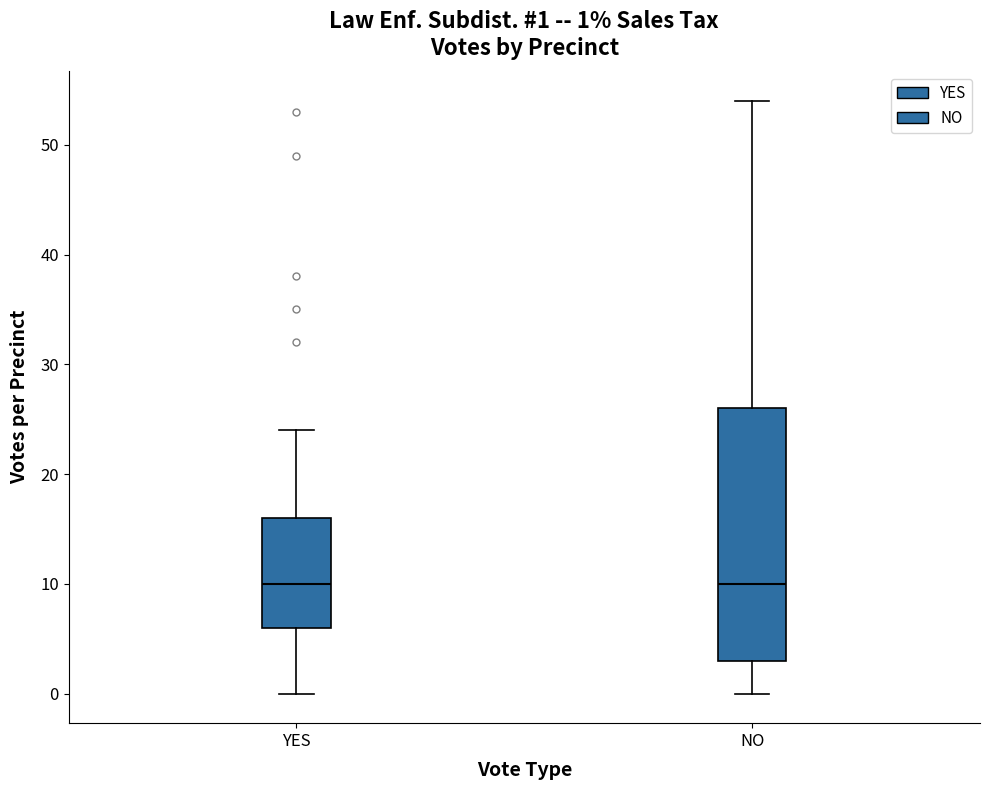

Comparing the boxes themselves (not the whiskers), which one is the tallest?

NO